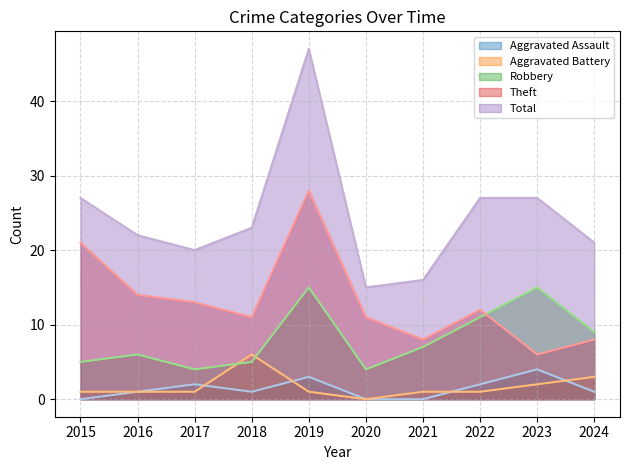

Reading right to left, extract all data points from this chart.

Aggravated Assault: 1	4	2	0	0	3	1	2	1	0
Aggravated Battery: 3	2	1	1	0	1	6	1	1	1
Robbery: 9	15	11	7	4	15	5	4	6	5
Theft: 8	6	12	8	11	28	11	13	14	21
Total: 21	27	27	16	15	47	23	20	22	27